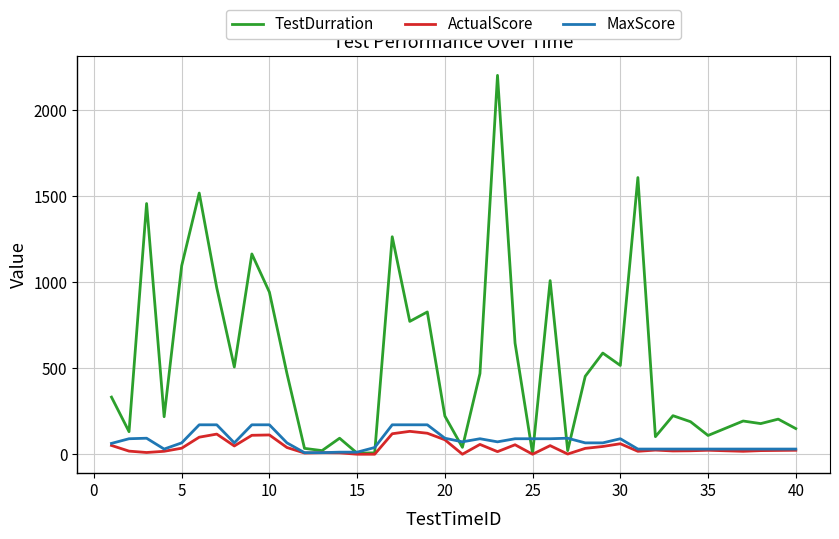

Which series has the largest total across all categories?

TestDurration